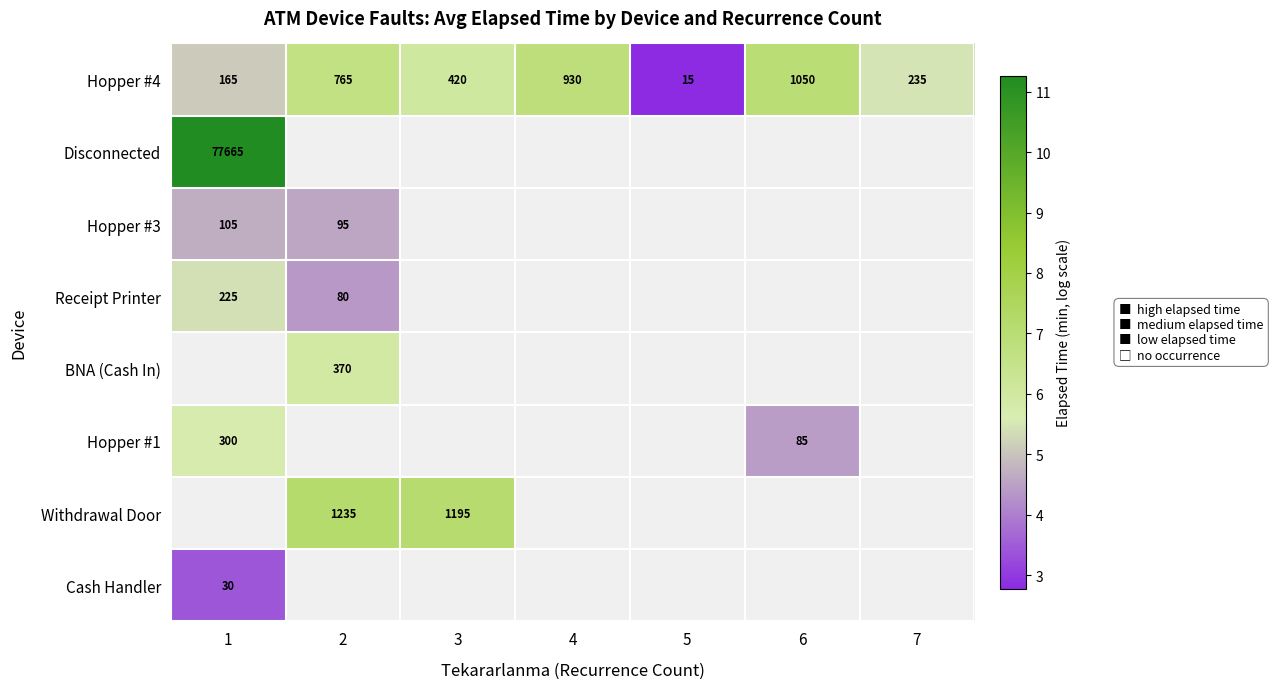

Which series has the widest spread of values?

Hopper #4